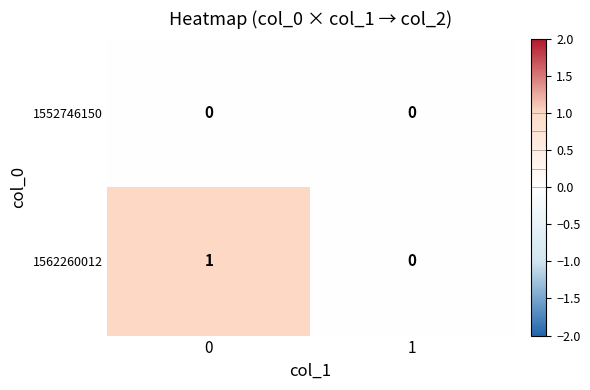

Rank the series by their maximum value, from highest to lowest.

1562260012, 1552746150